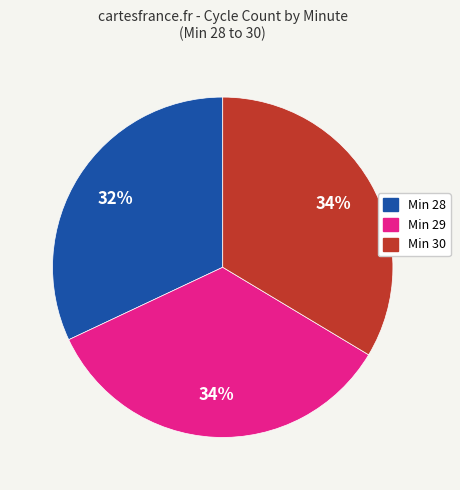

Is there any slice that represents more than half of the pie?

No